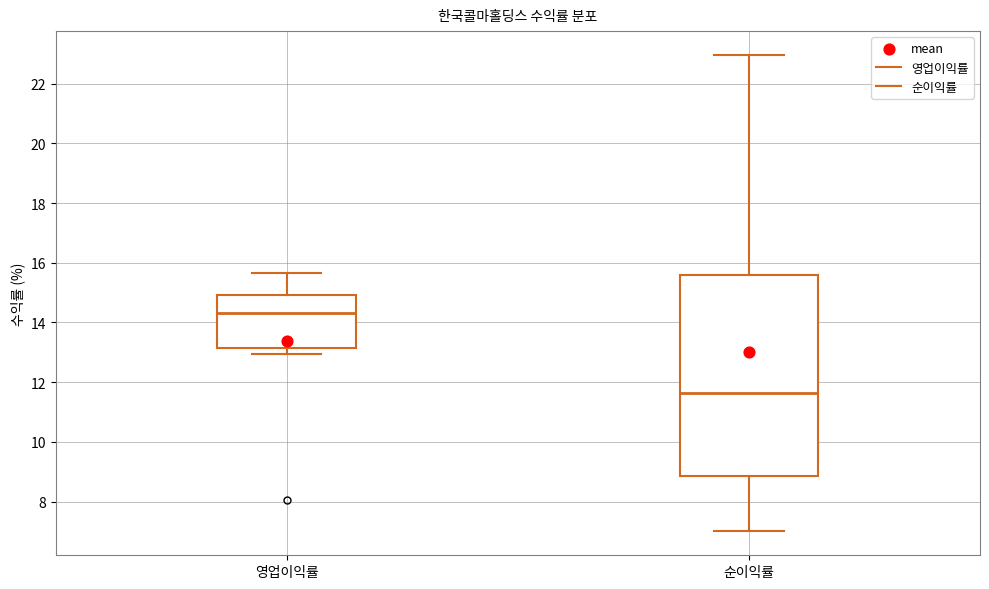

Reading left to right, read every box against the y-axis: the position of its median line, the range the box covers, and the ends of its whiskers. The values are not printed on the chart, so give them approximately, as read against the axis.

영업이익률: median 14.4, box 13.2 to 15.0, whiskers 13.0 to 15.6
순이익률: median 11.6, box 8.8 to 15.6, whiskers 7.0 to 23.0